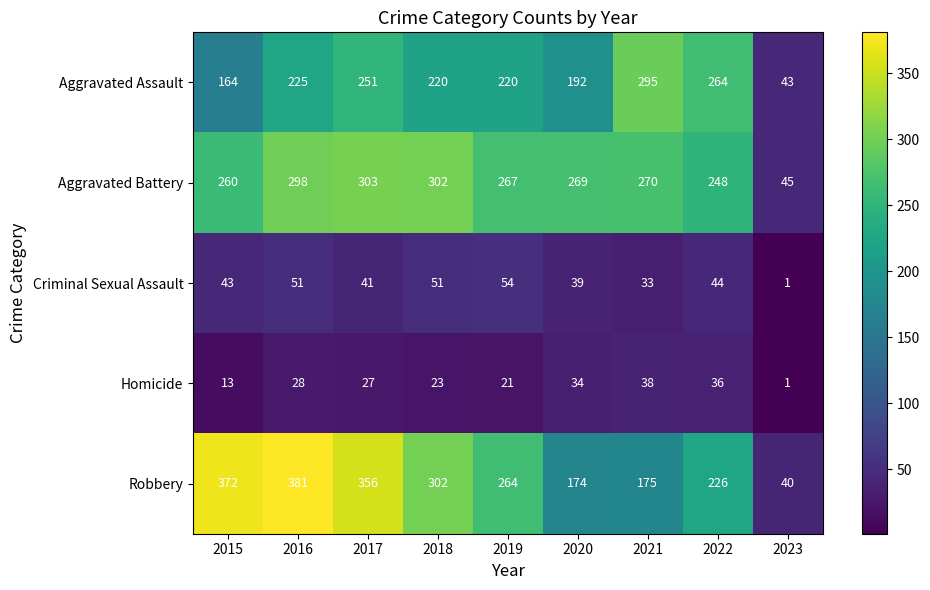

Is it true that Aggravated Battery equals 102 at 2020?

False